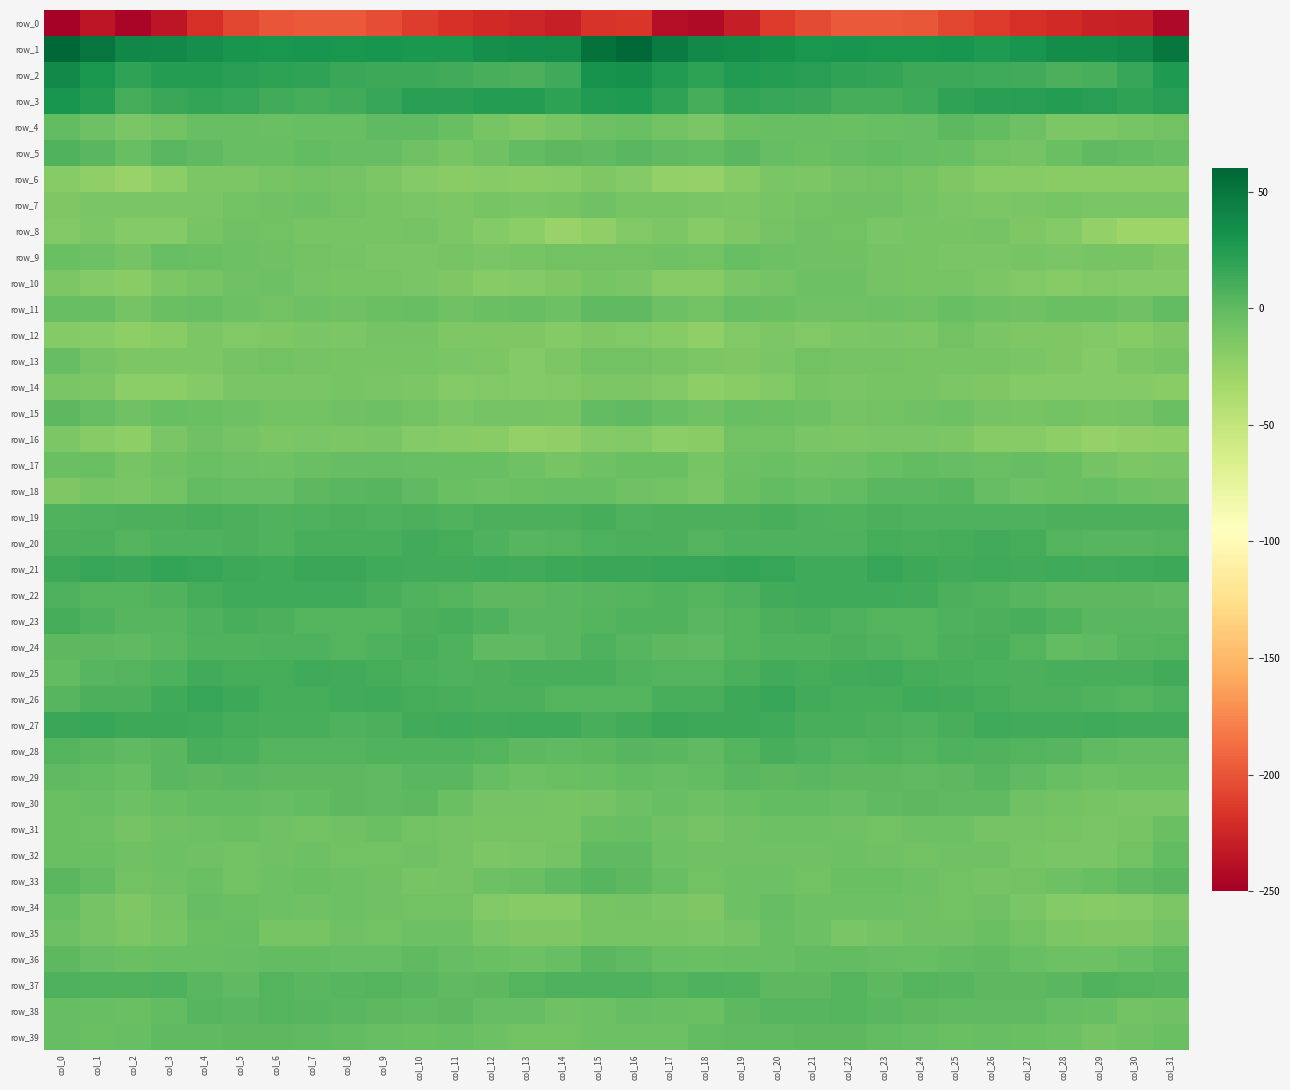

How many data points in row_0 are above -217?

15